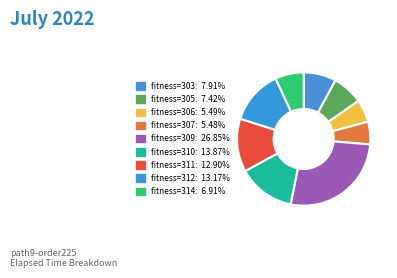

How many segments does this pie chart have?

9